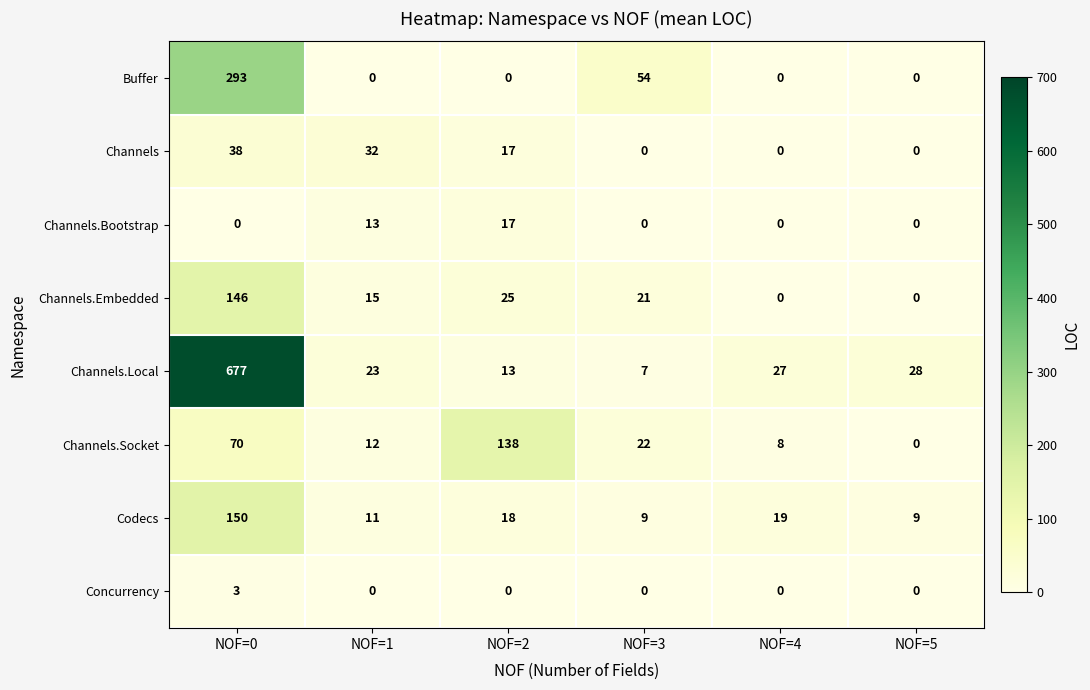

How many data points does each series have?

6